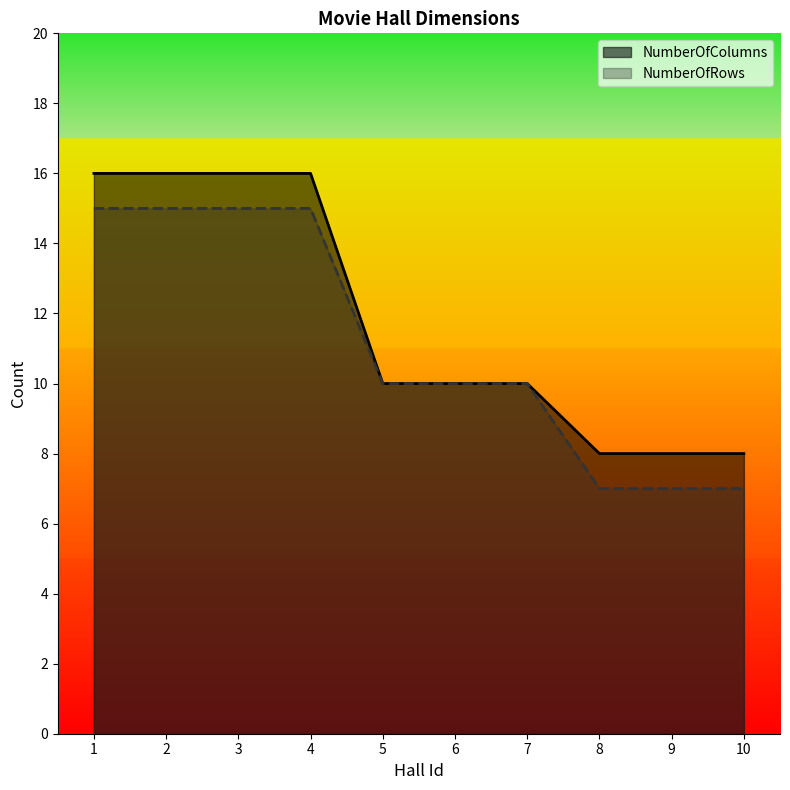

Which series changed the most between 1 and 6?

NumberOfColumns